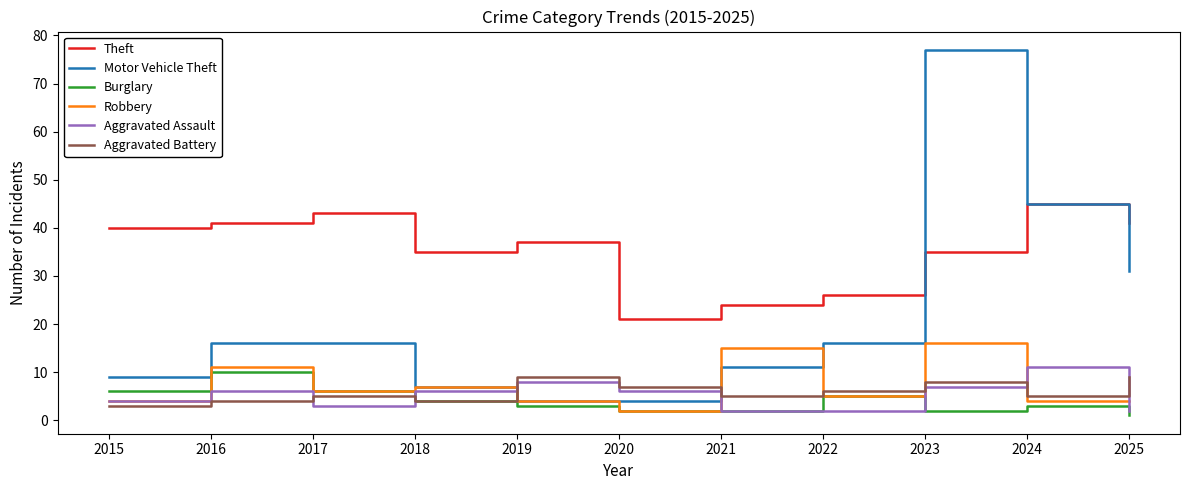

The Burglary series shows 2 at 2016. True or false?

False